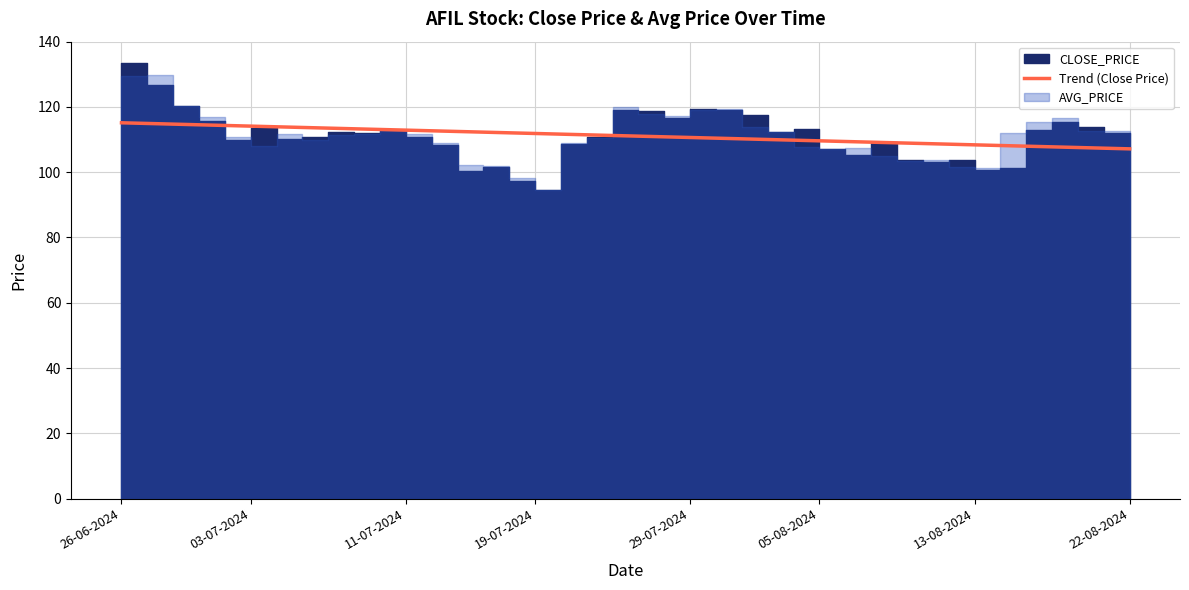

What is the minimum value for Trend (Close Price)?

107.2